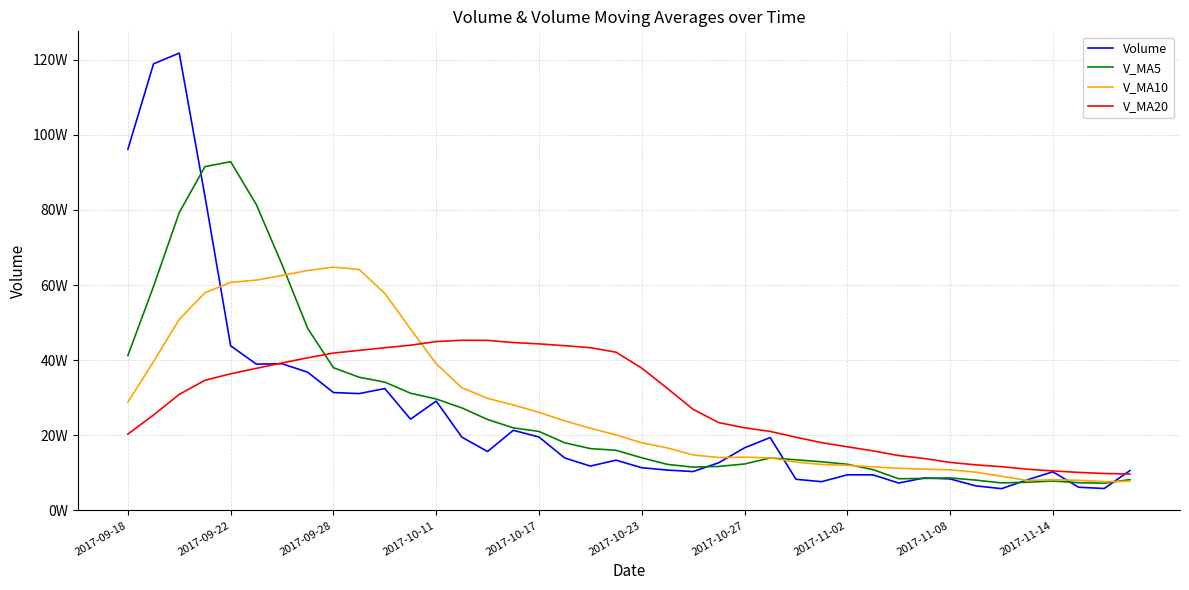

What are all the series names shown in the legend?

Volume, V_MA5, V_MA10, V_MA20